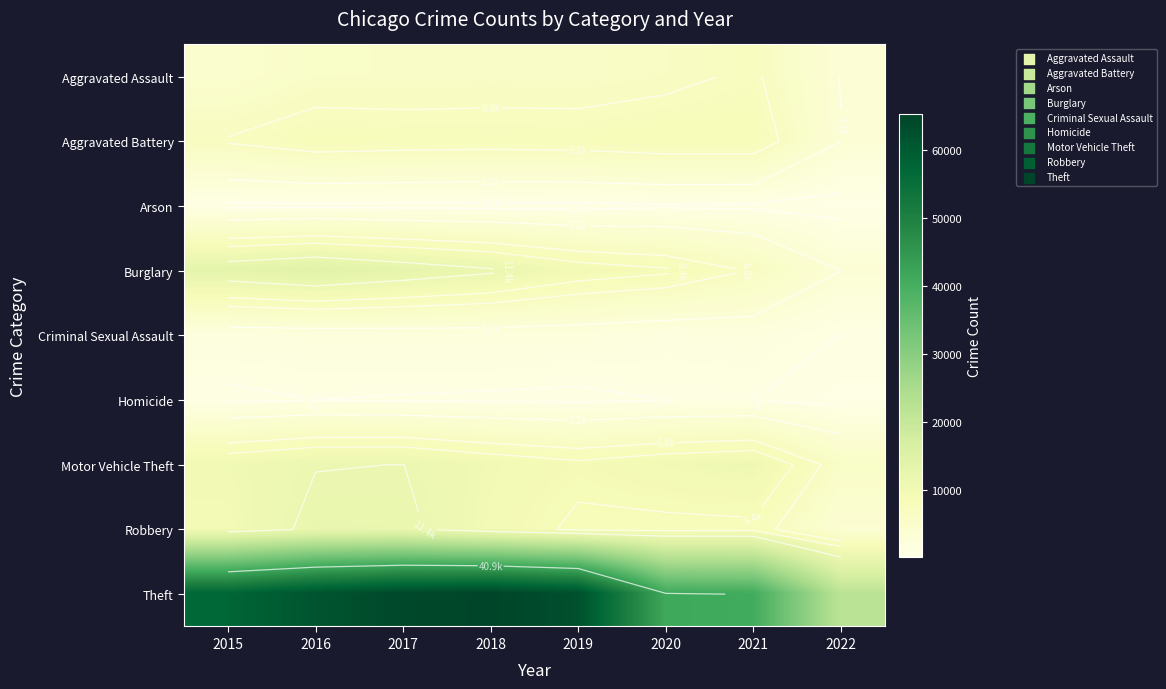

What is the smallest value displayed?

170